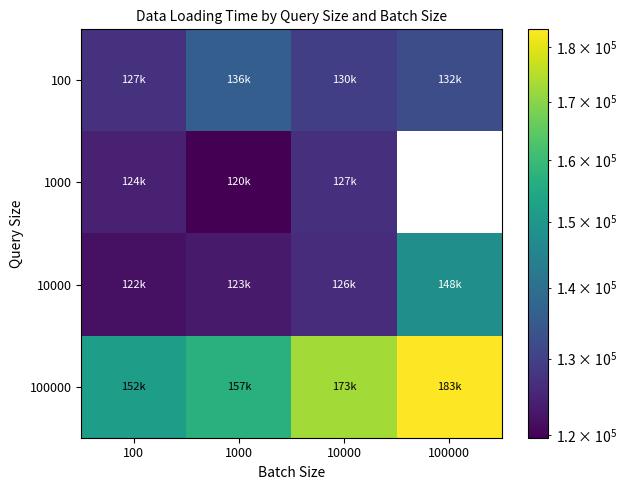

What is the average value of the 100 series?

131292.1